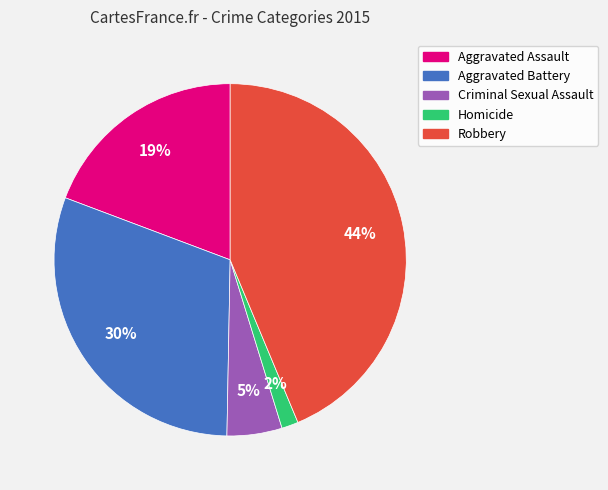

Rank the categories by value from lowest to highest.

Homicide, Criminal Sexual Assault, Aggravated Assault, Aggravated Battery, Robbery